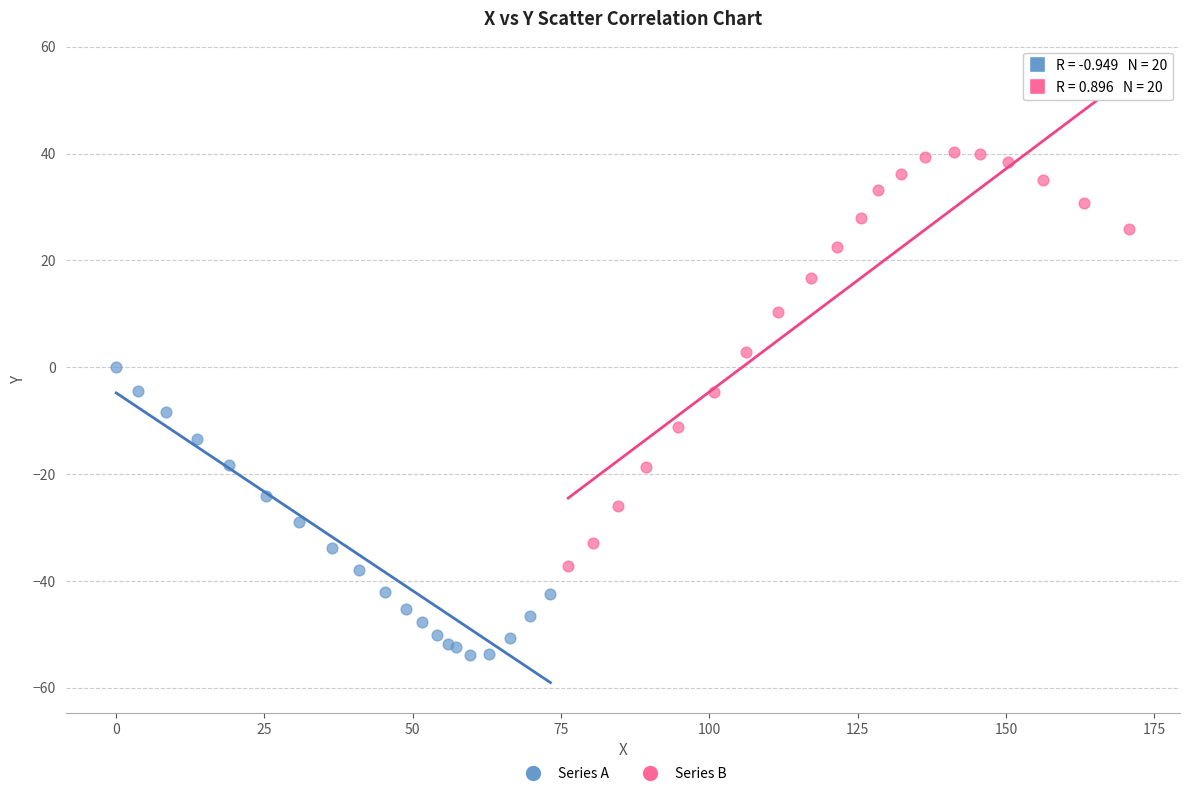

Which series has the largest Y range (max minus min)?

Series B